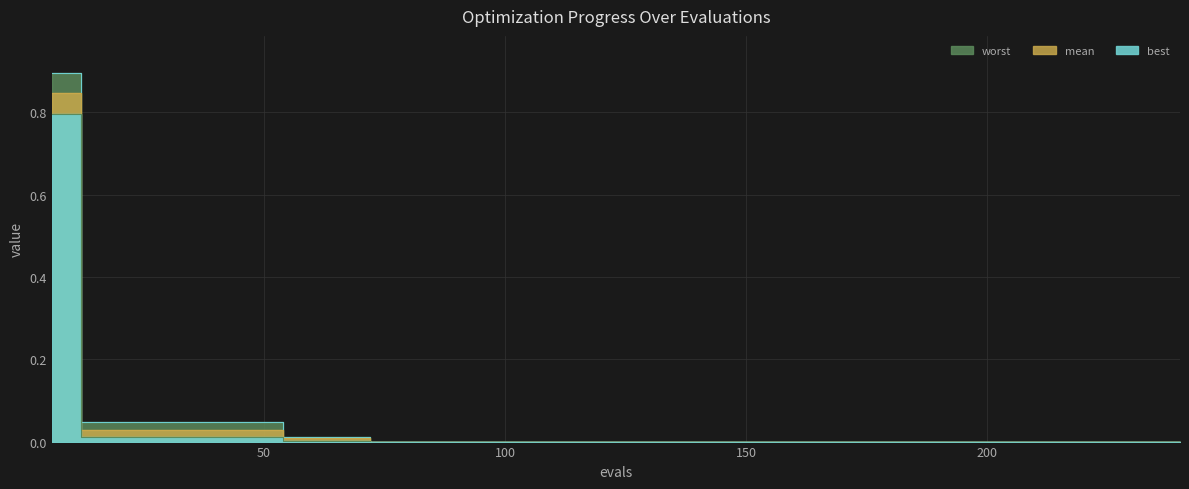

How many lines are shown in the chart?

3